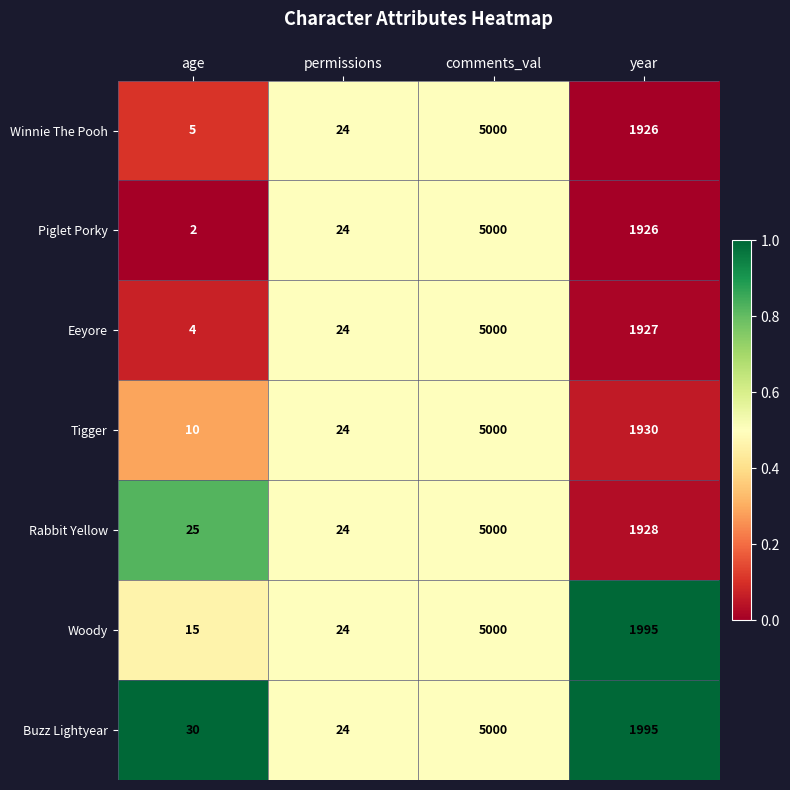

Reading right to left, list all the values displayed in this chart.

Winnie The Pooh: 1926	5000	24	5
Piglet Porky: 1926	5000	24	2
Eeyore: 1927	5000	24	4
Tigger: 1930	5000	24	10
Rabbit Yellow: 1928	5000	24	25
Woody: 1995	5000	24	15
Buzz Lightyear: 1995	5000	24	30